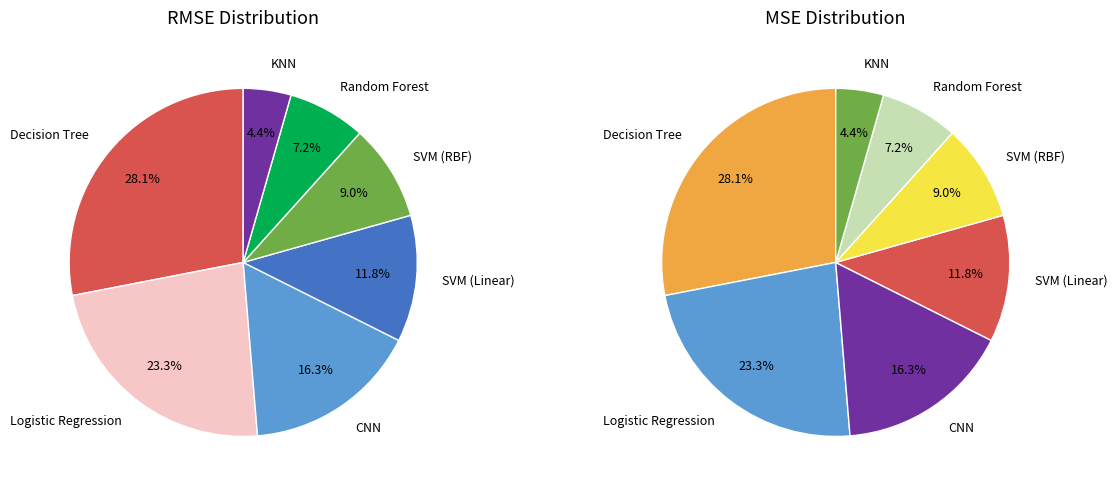

To the nearest percent, what percentage of the pie is 90?

11%